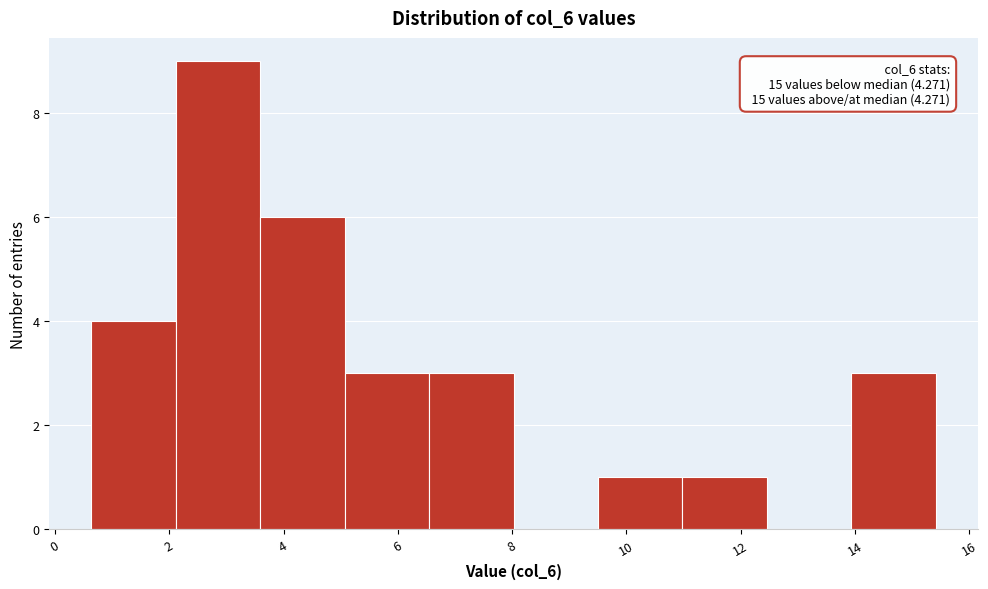

Over which range of the x-axis is the bar tallest?

2.2 to 3.6